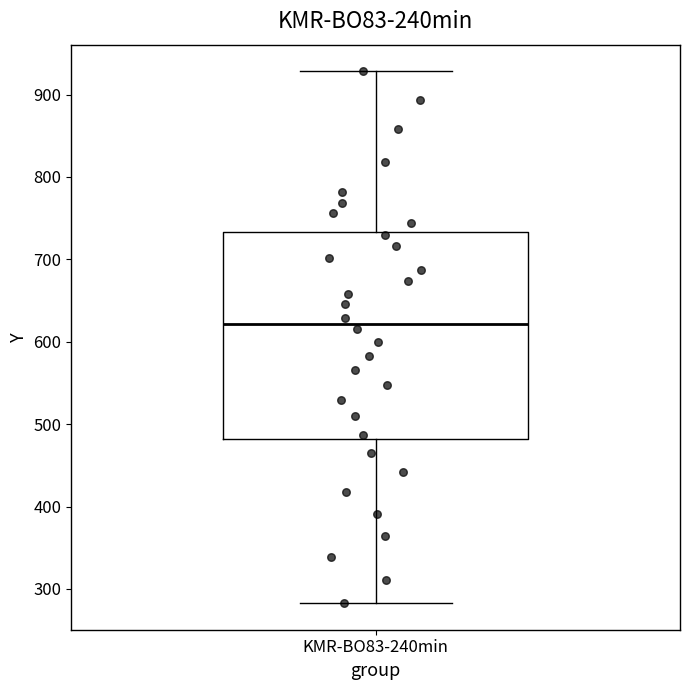

Transcribe this box plot: give where the median line is, the range the box spans, and where the two whiskers end, as read against the y-axis. The values are not printed on the chart, so give them approximately, as read against the axis.

median 620, box 480 to 730, whiskers 280 to 930